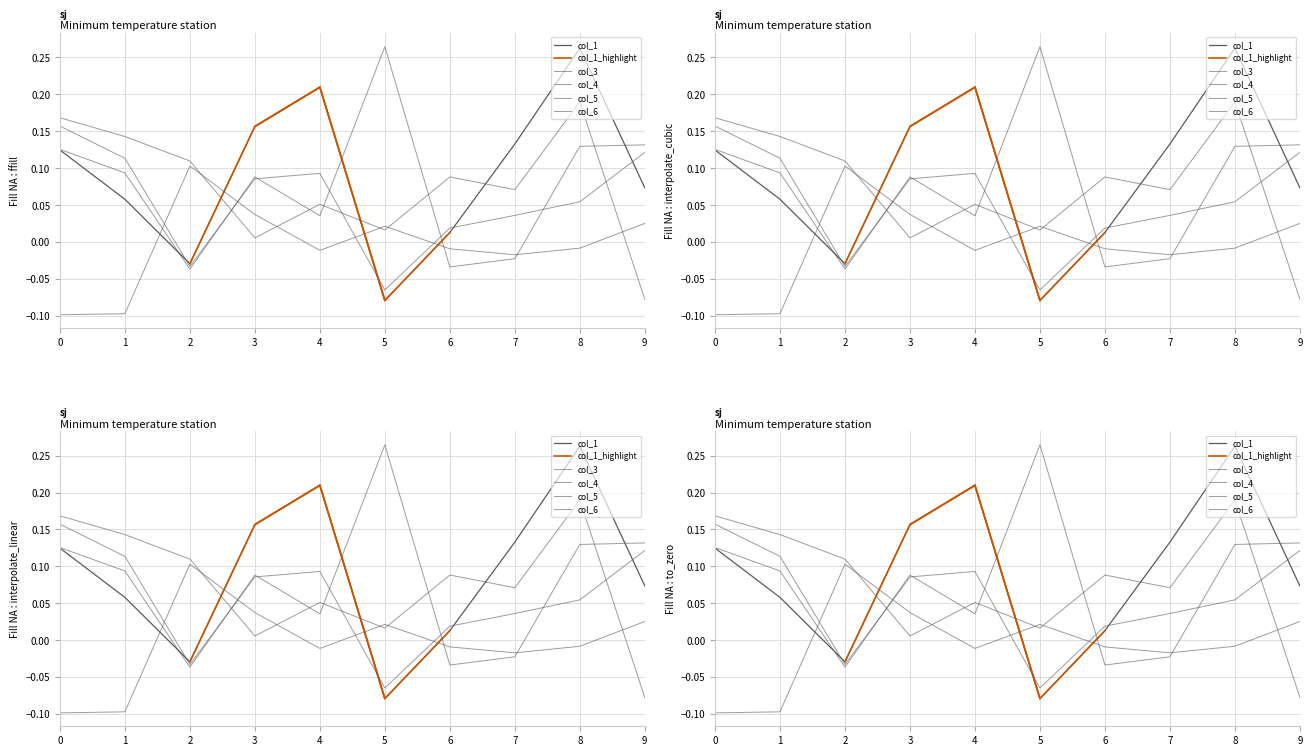

What is the value of the col_3 point at the 2nd from the left?

0.1